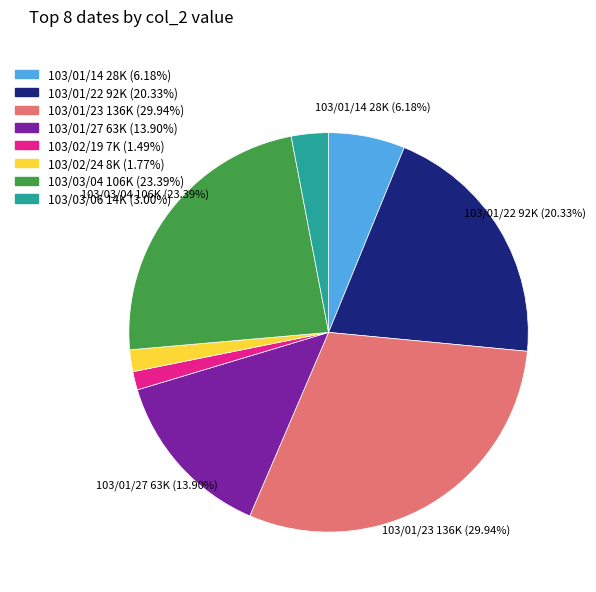

How many slices are in this pie chart?

8